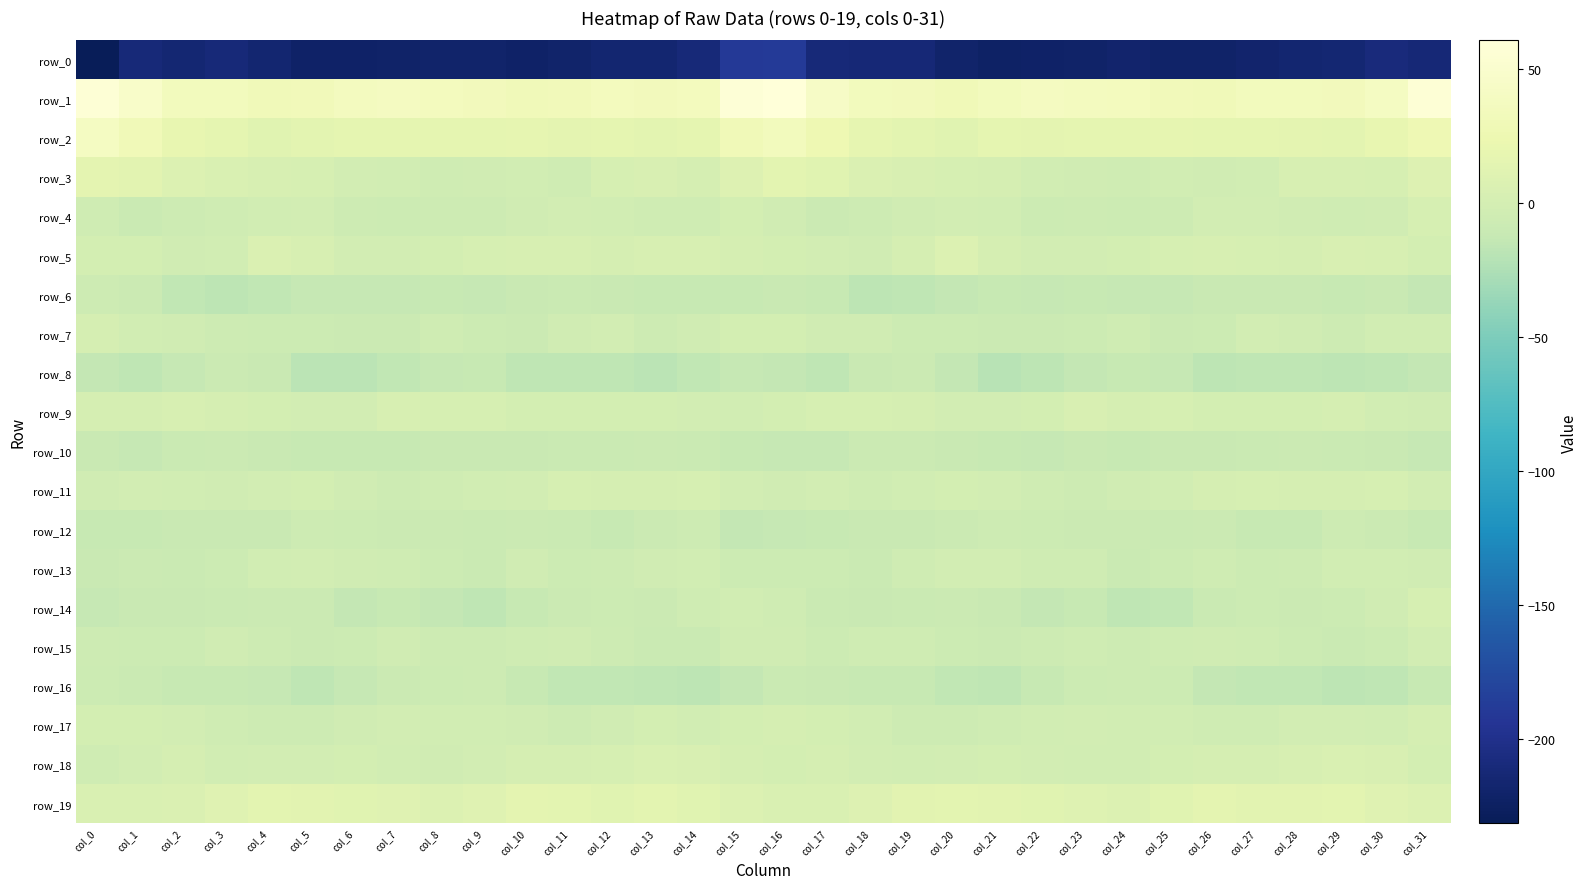

At which category is the sum across all series the highest?

col_16